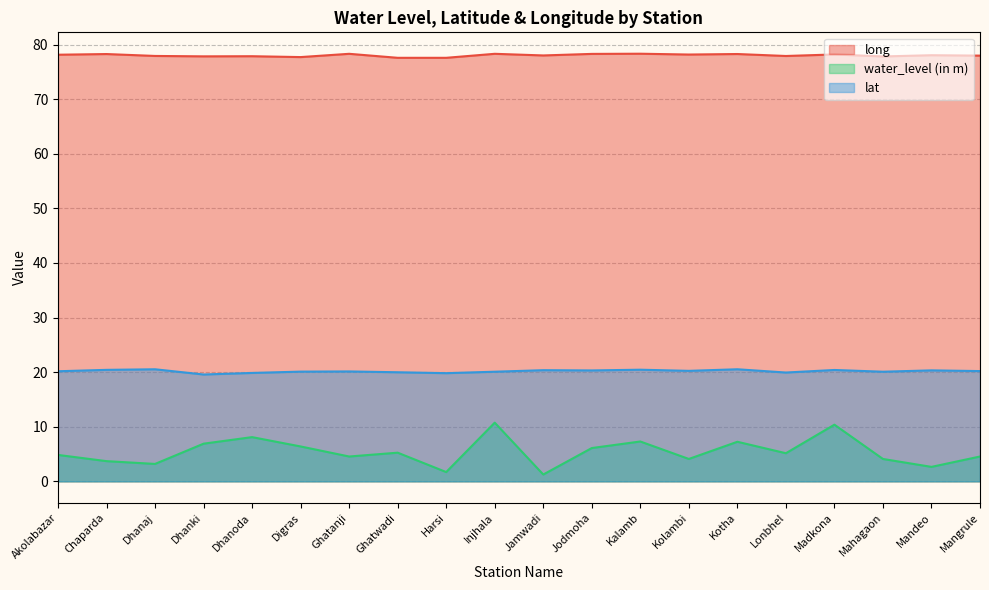

At which label does lat first exceed 20?

Akolabazar